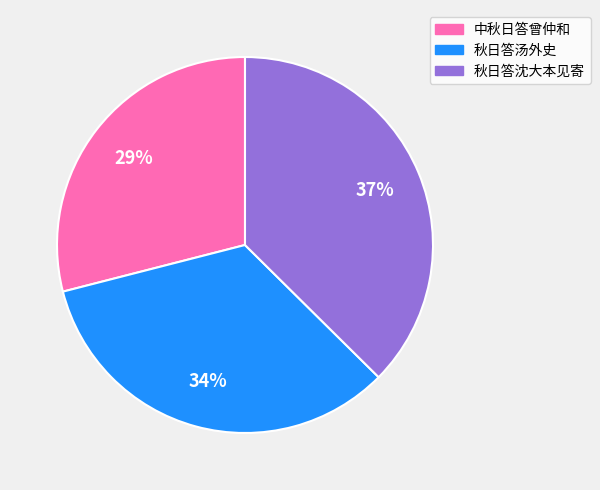

The 中秋日答曾仲和 slice represents 17% of the pie. True or false?

False